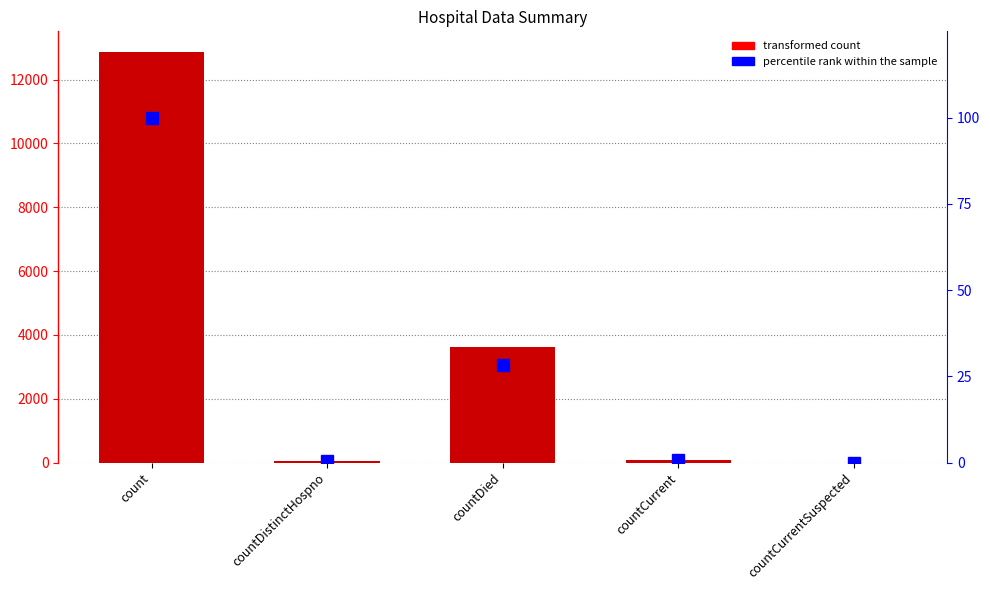

What is the highest value of the percentile rank within the sample series?

100.0